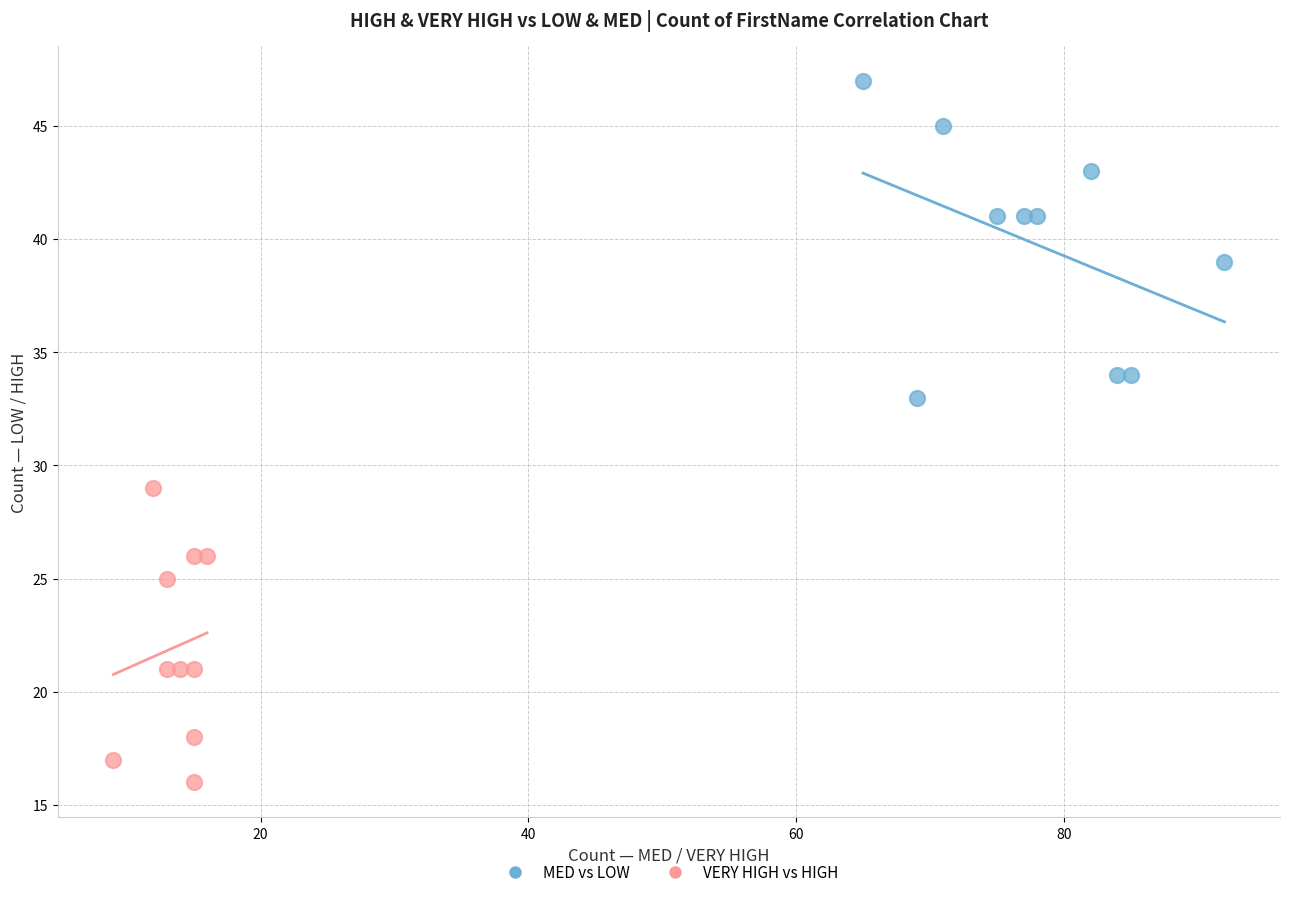

Which series contains the highest Y value?

MED vs LOW